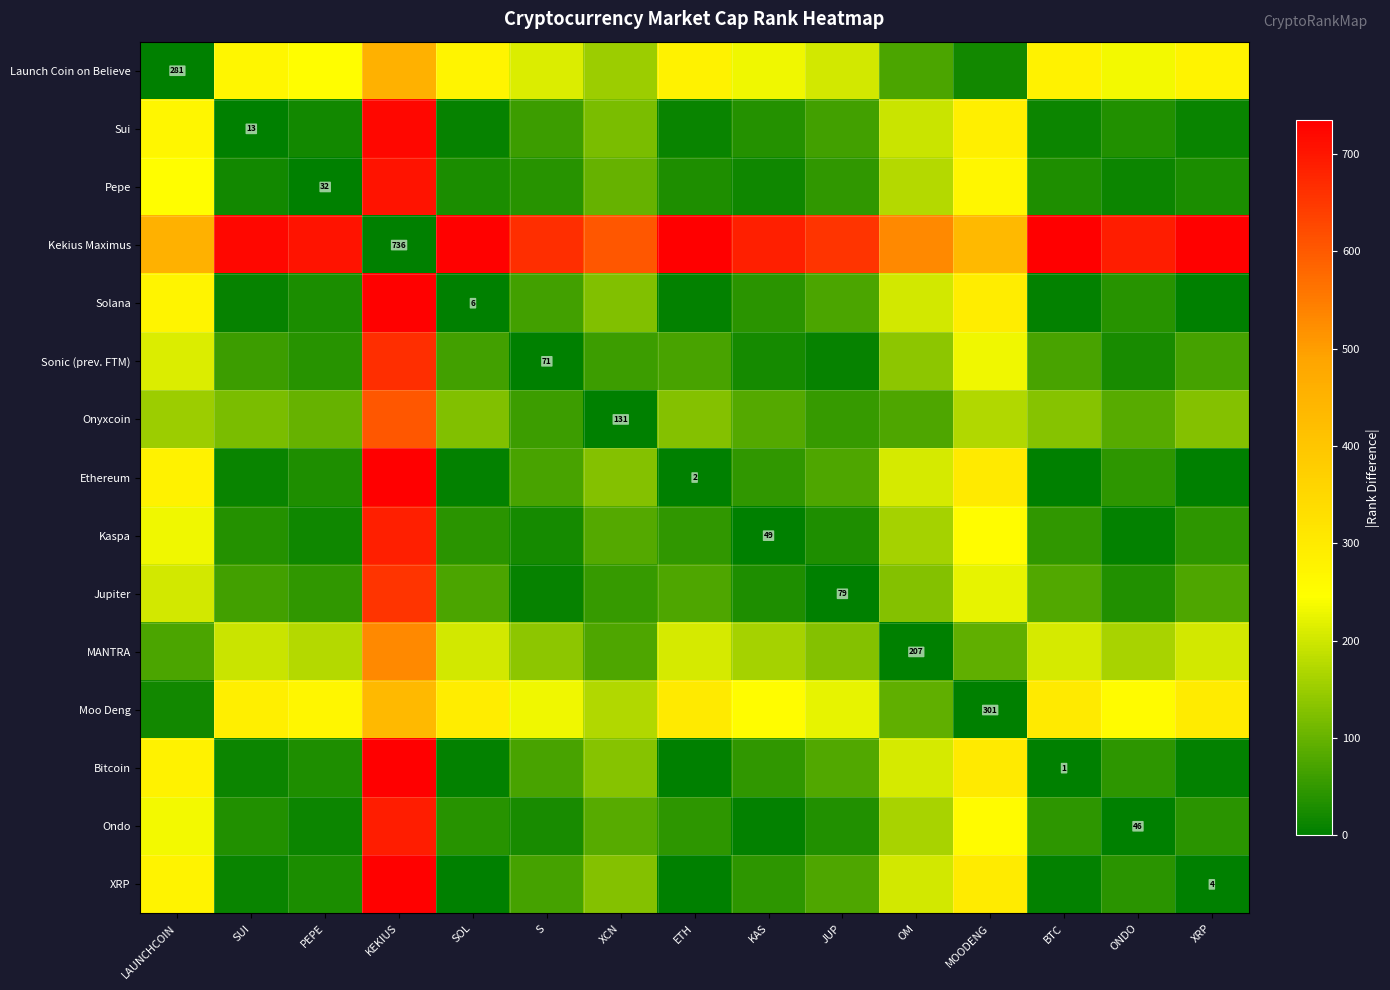

The Ethereum series shows 58 at ONDO. True or false?

False